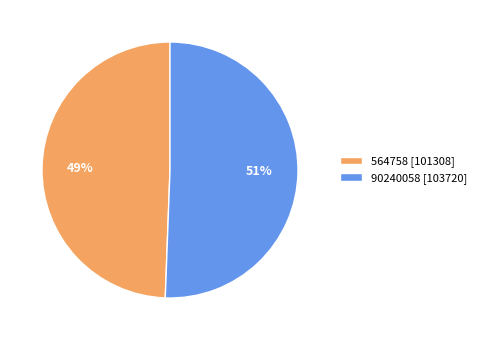

To the nearest percent, what percentage of the pie is 564758?

49%